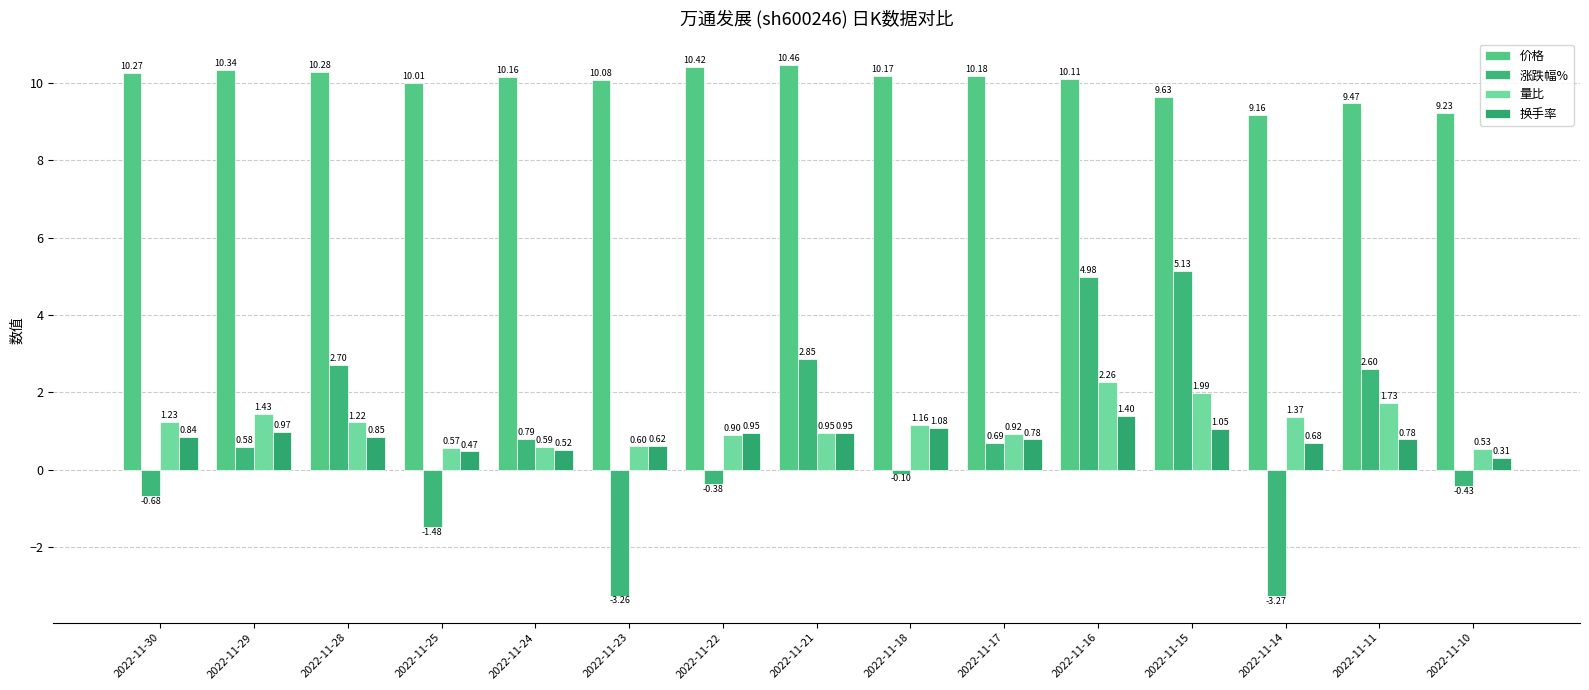

What is the total value across all series at 2022-11-29?

13.3